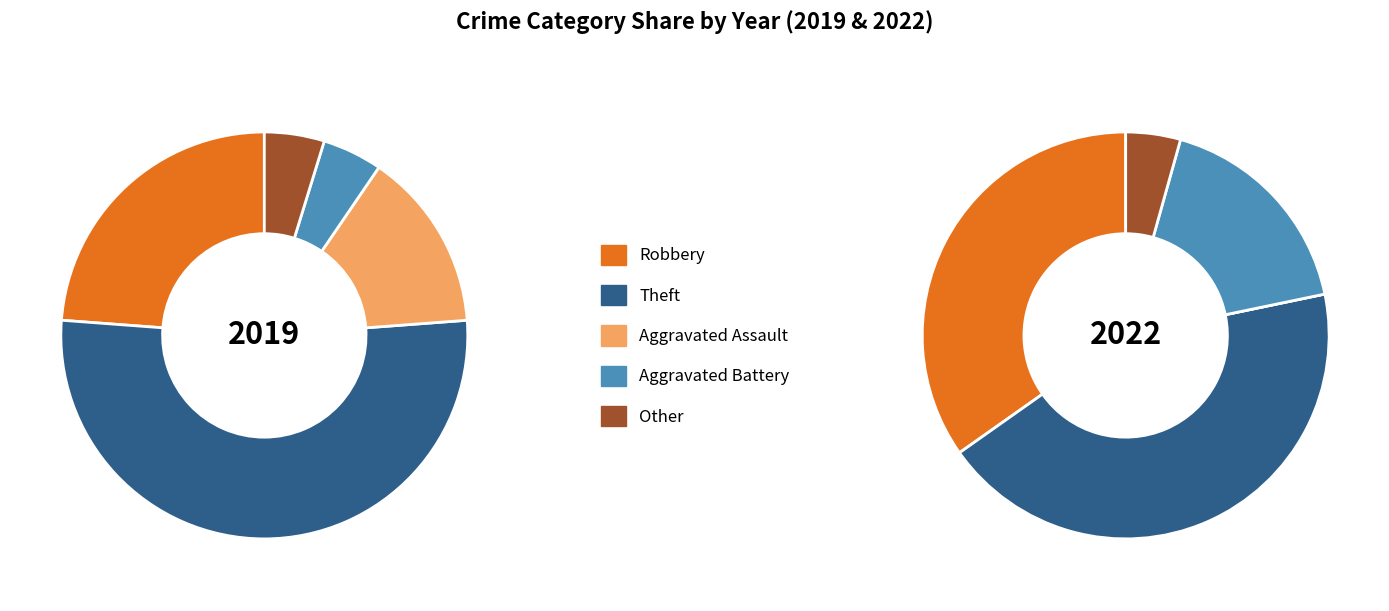

How many segments does this pie chart have?

9